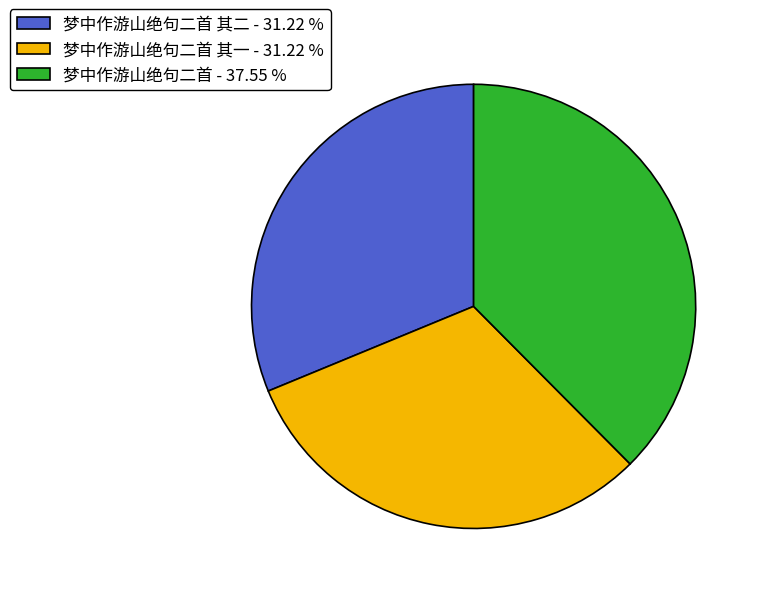

How many slices are in this pie chart?

3